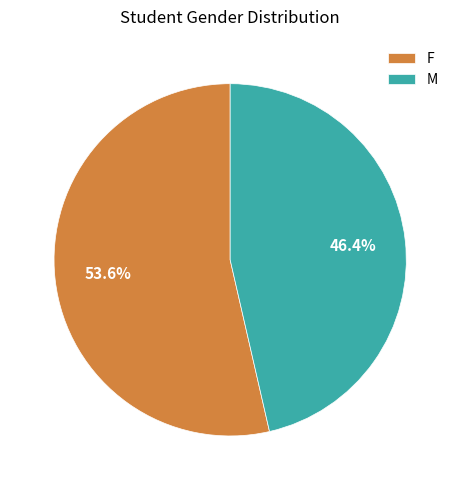

What is the smallest slice in the pie chart?

M